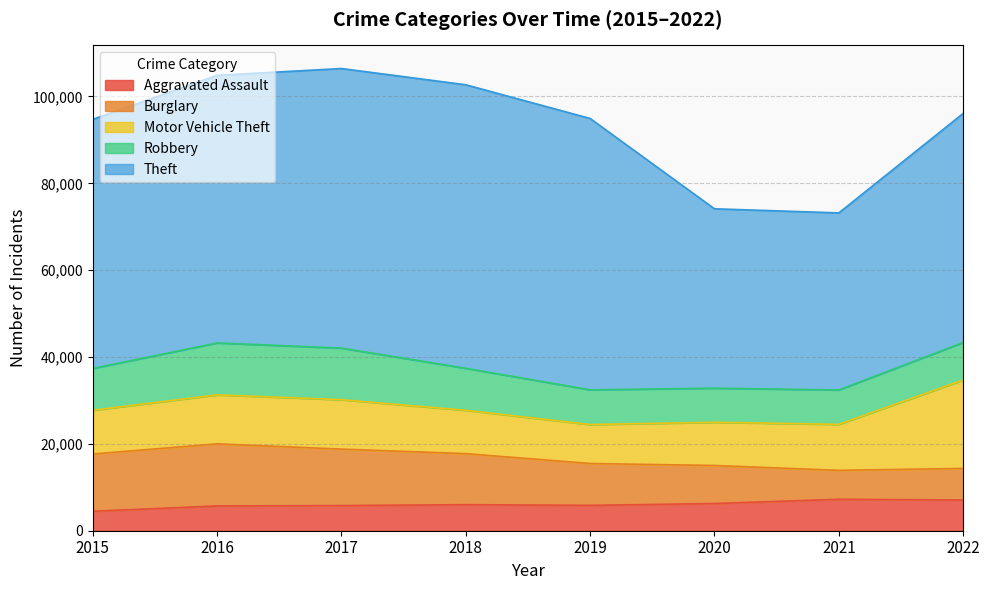

What is the difference between the maximum and minimum values in the Motor Vehicle Theft series?

11385